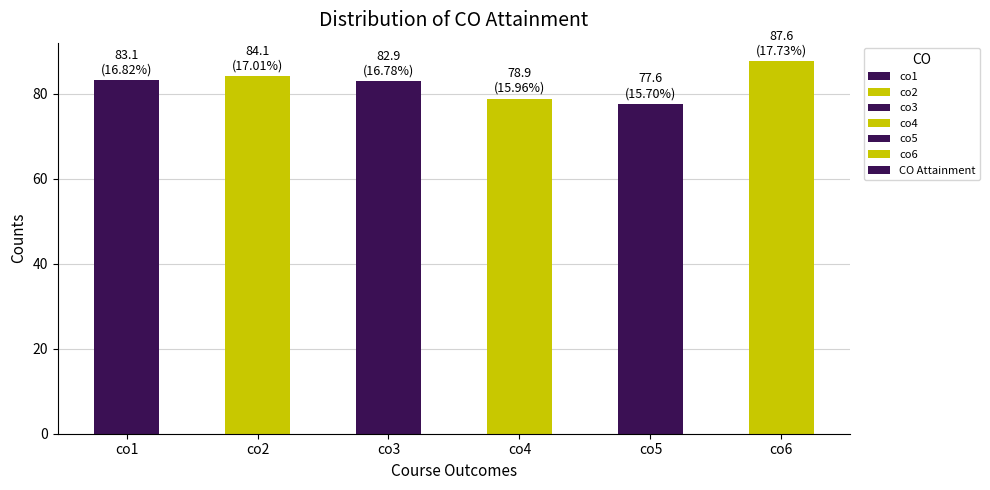

What is the greatest value displayed?

87.6